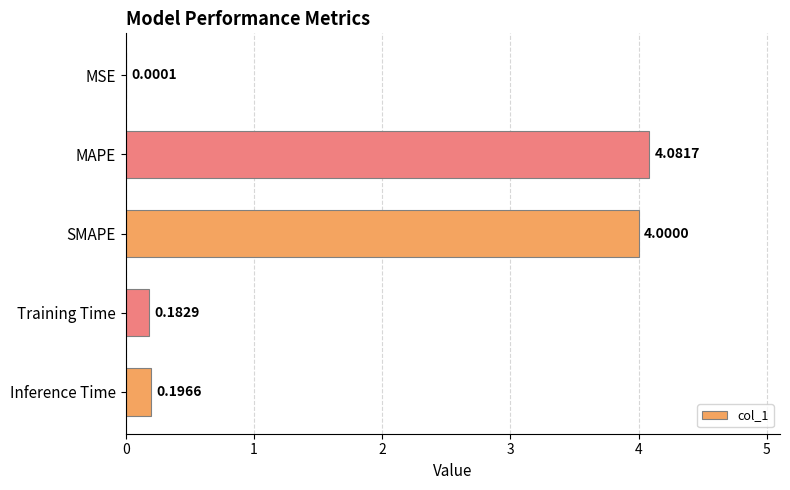

Which category has the highest value across all series?

MAPE